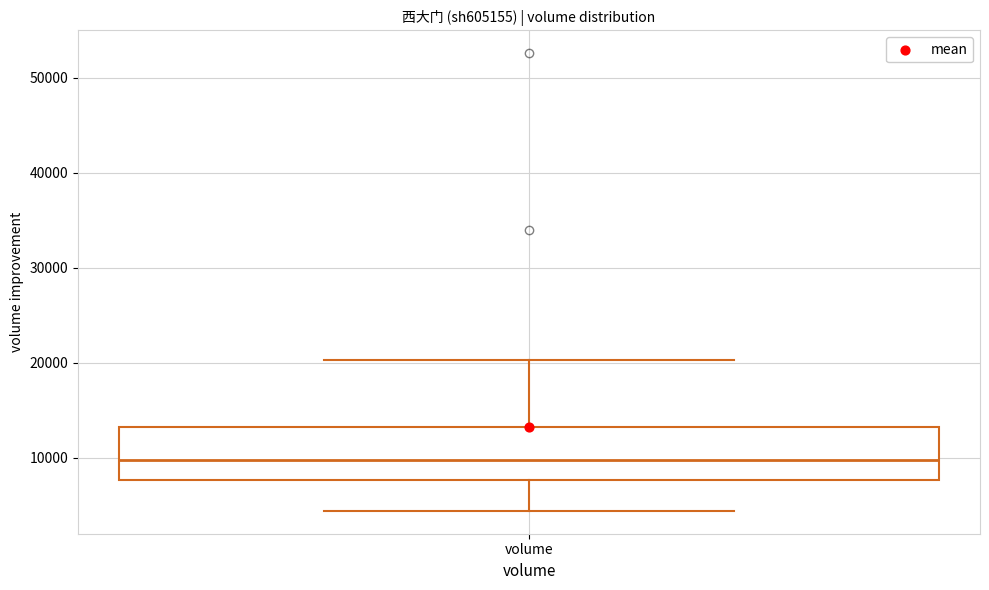

Transcribe this box plot: give where the median line is, the range the box spans, and where the two whiskers end, as read against the y-axis. The values are not printed on the chart, so give them approximately, as read against the axis.

median 10000, box 8000 to 13000, whiskers 4000 to 20000